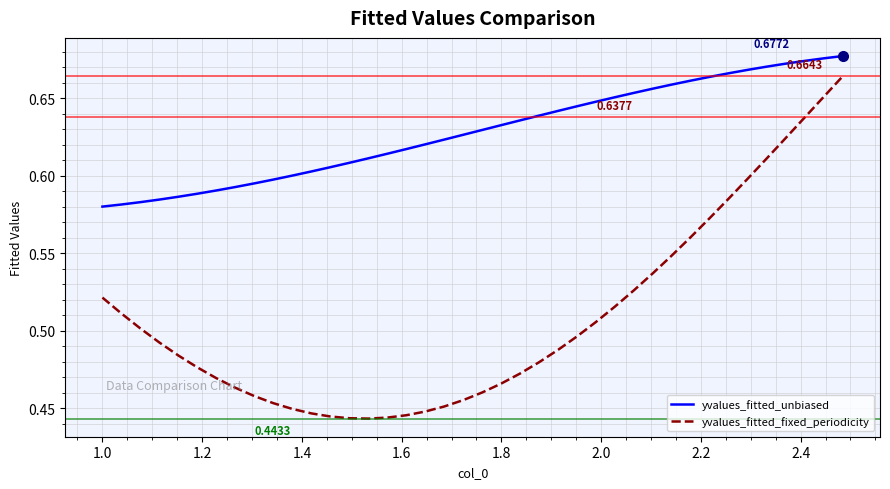

What is the sum of all yvalues_fitted_fixed_periodicity values?

20.3